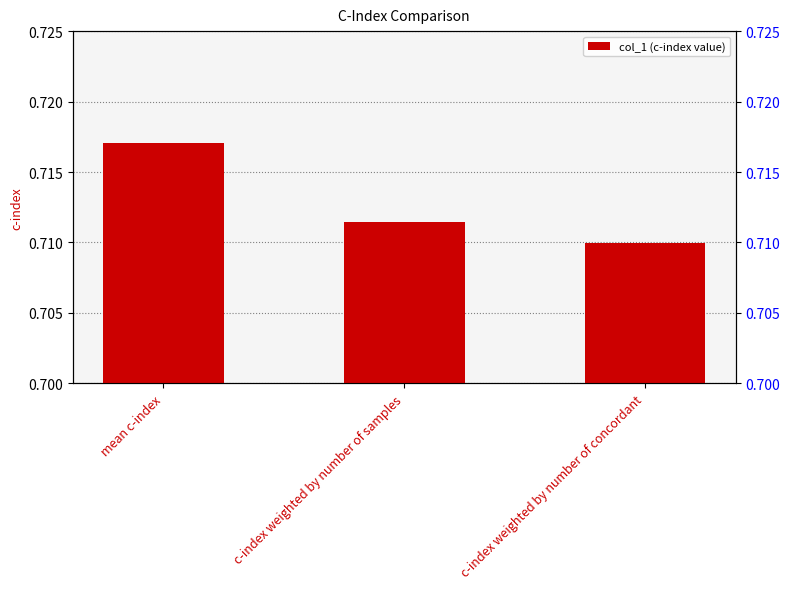

What is the label of the 2nd bar from the right?

c-index weighted by number of samples